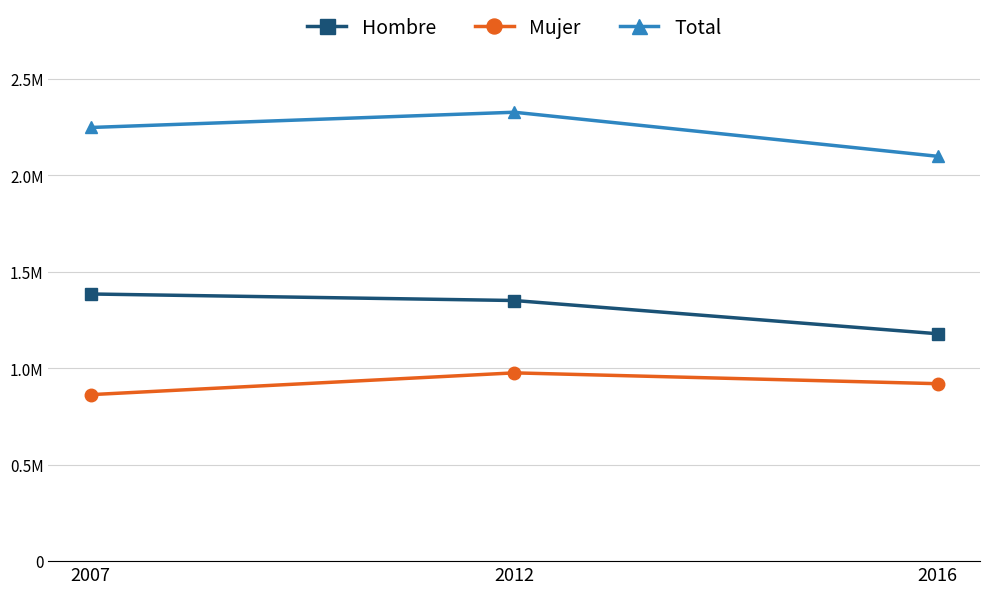

What are all the series names shown in the legend?

Hombre, Mujer, Total